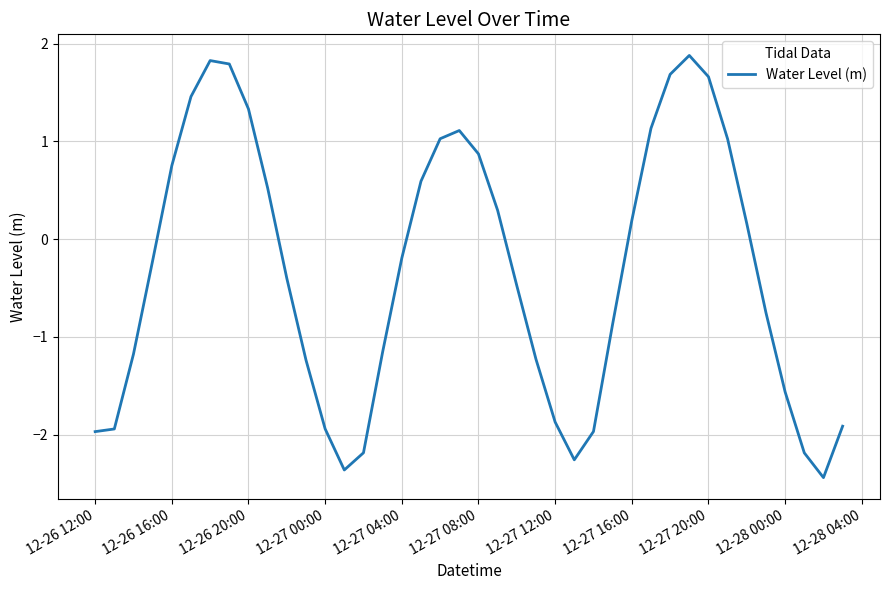

How many lines are shown in the chart?

1